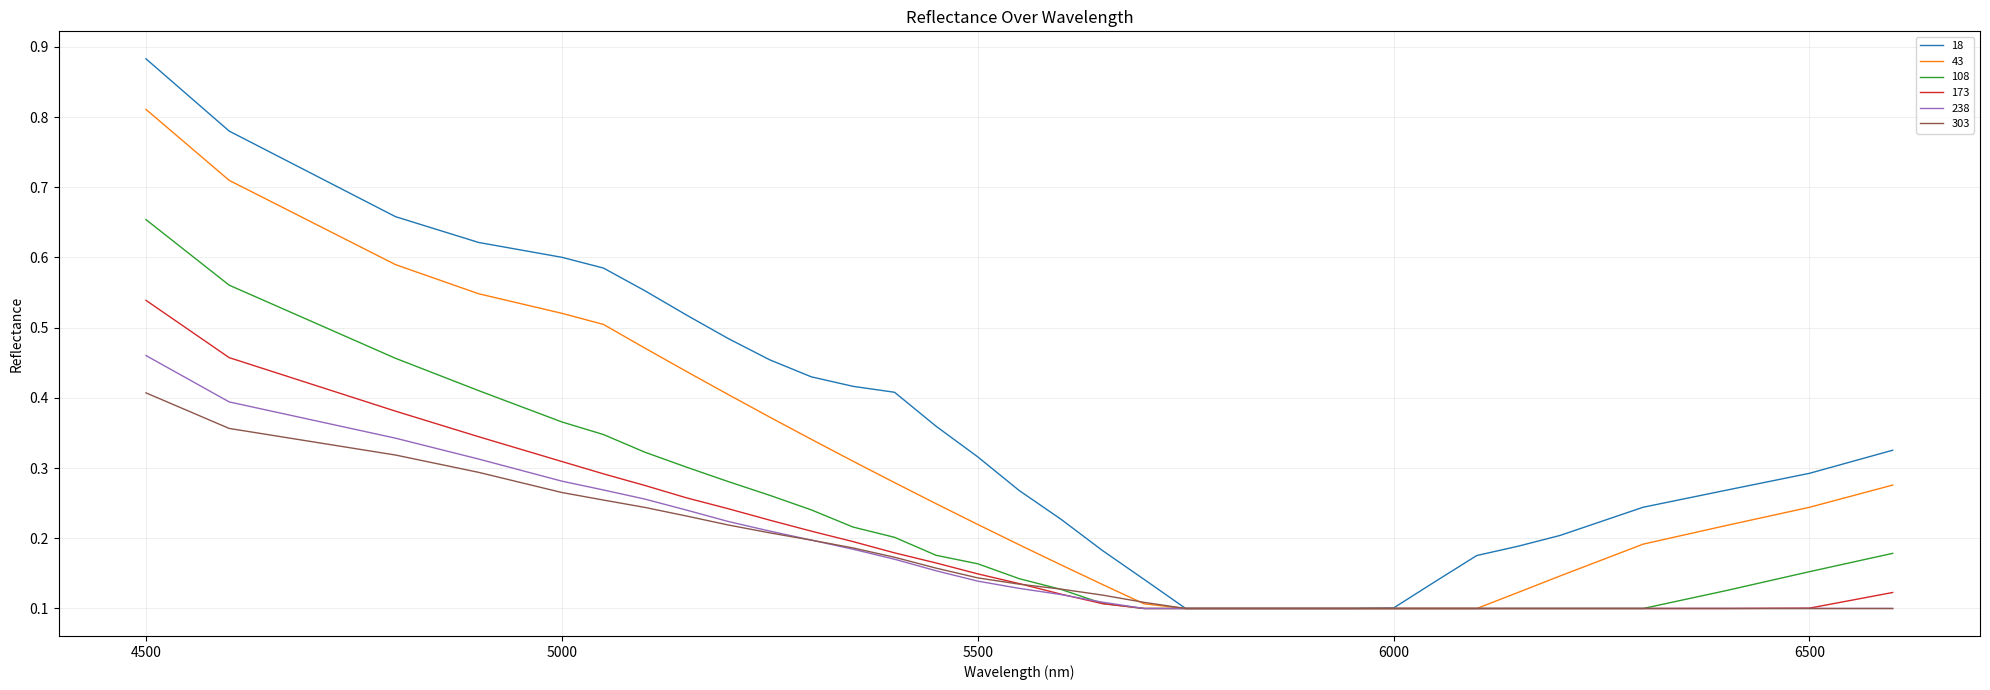

Which series has the largest range (max minus min)?

18